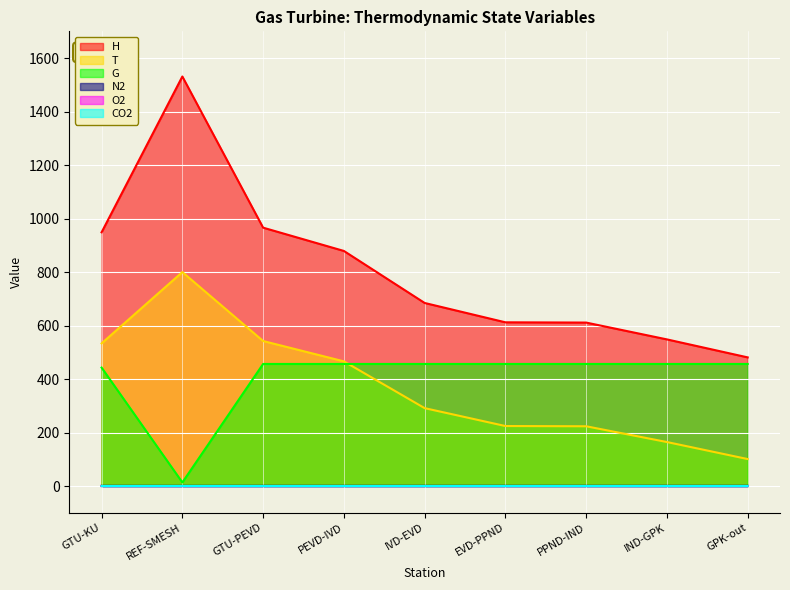

Which series has the largest total across all categories?

H